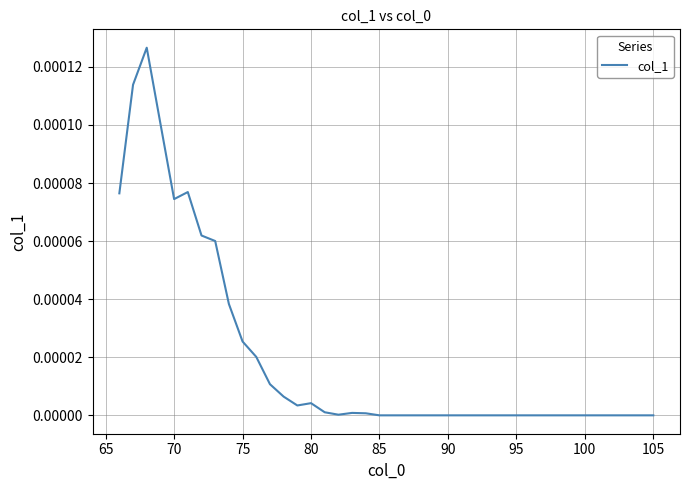

The chart shows a value of -0.0 at 90. True or false?

True